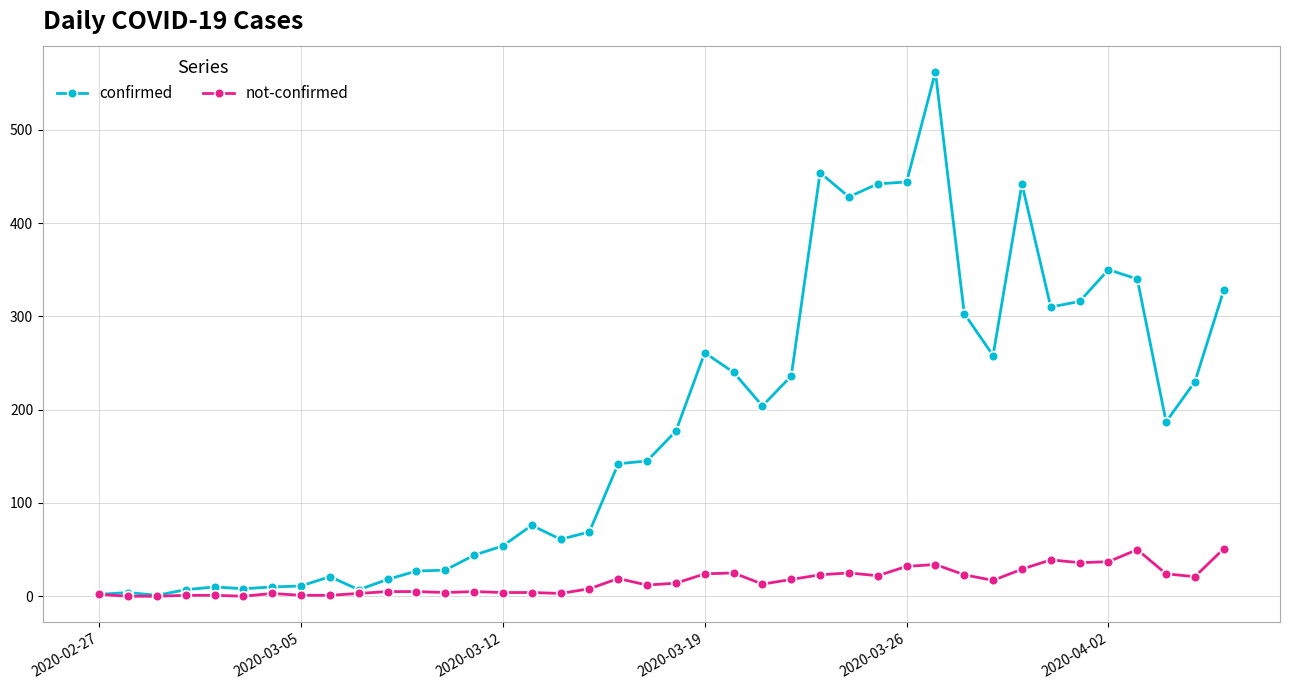

True or false: confirmed has more than 2 points higher than both neighbors.

True